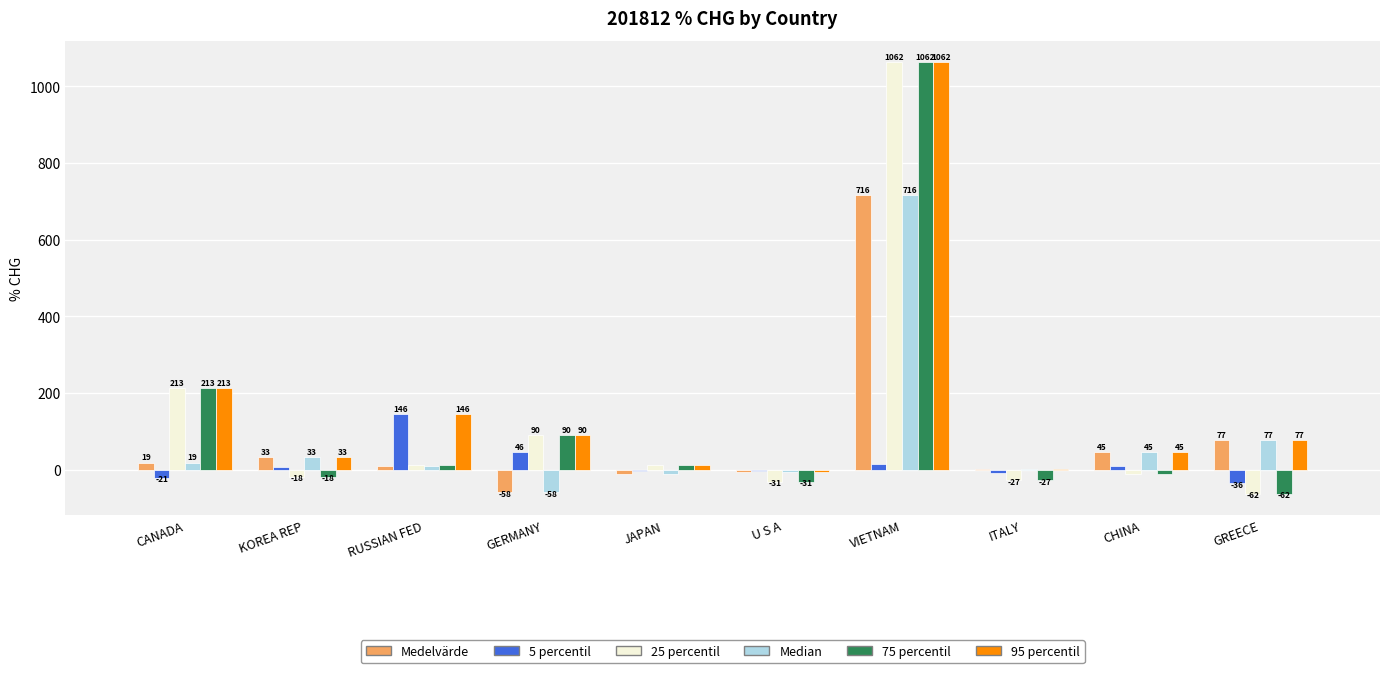

What is the approximate value of 75 percentil at JAPAN?

11.9